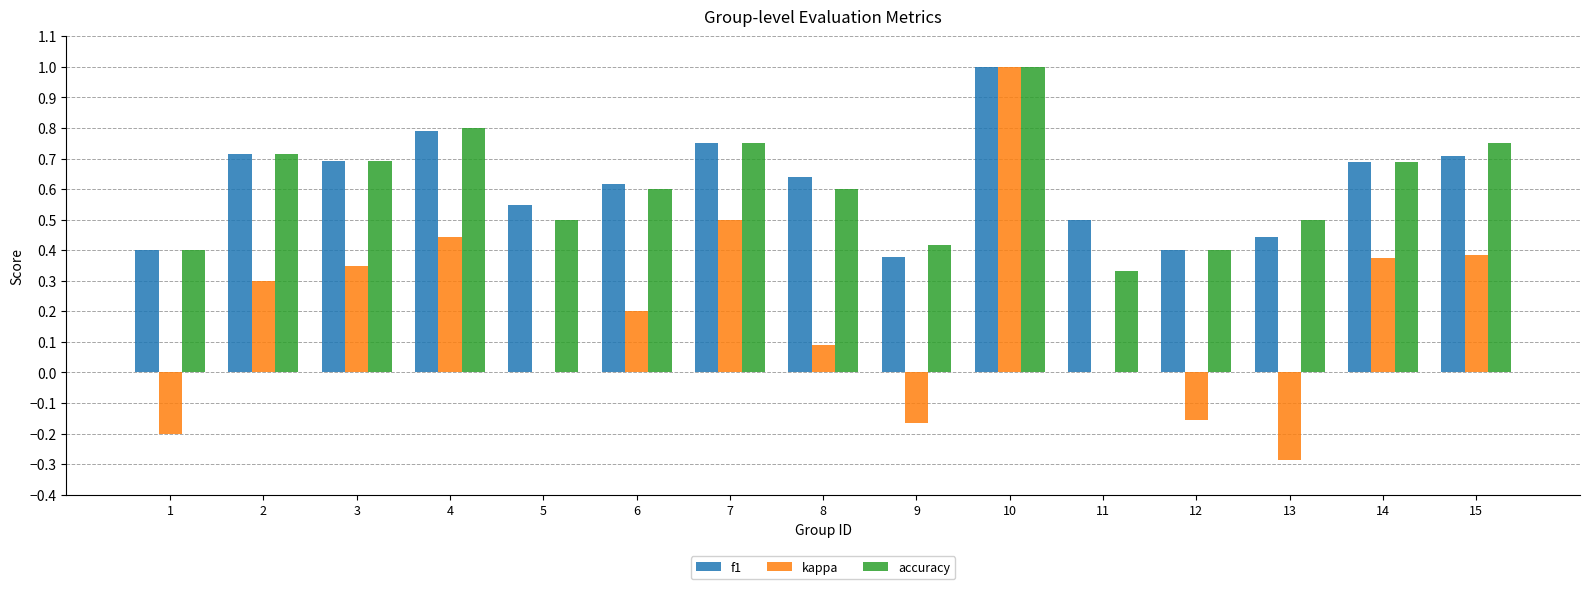

What is the maximum value shown in the chart?

1.0